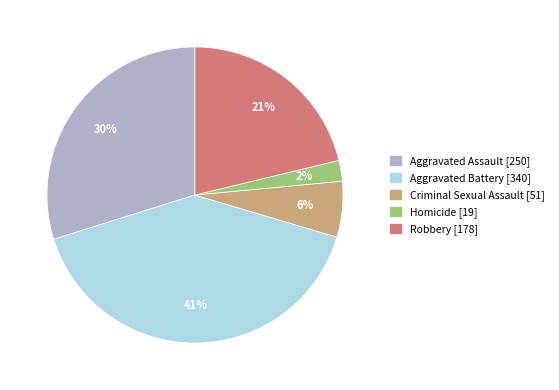

Does any single category account for the majority?

No